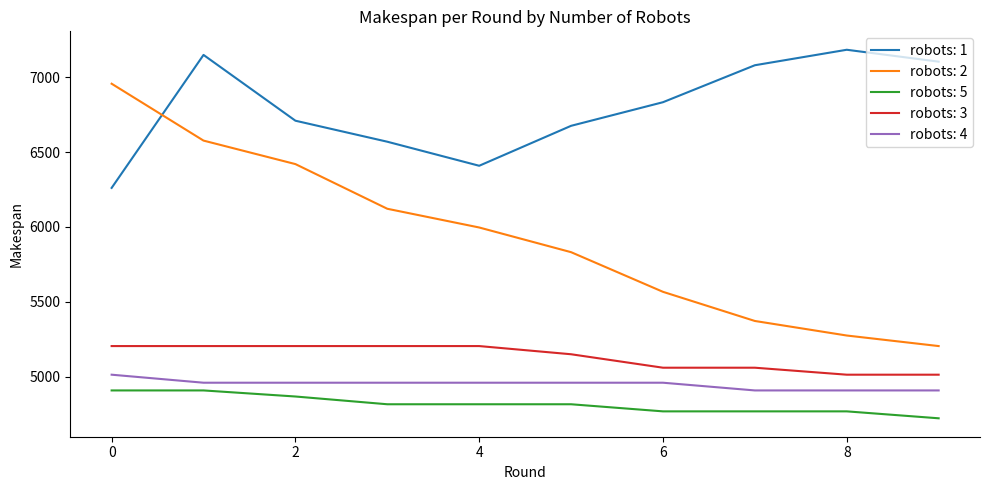

True or false: robots: 3 and robots: 2 intersect in this chart.

False